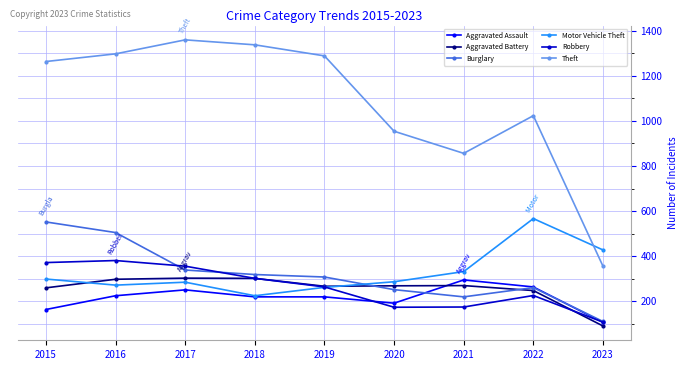

Does the chart display data point markers on the line(s)?

Yes